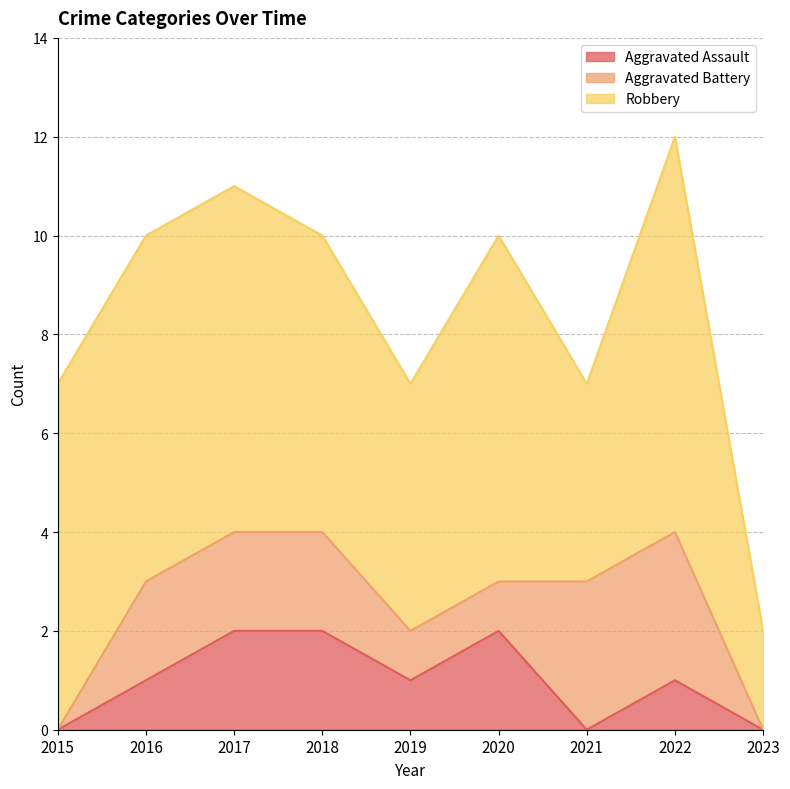

What is the difference between the maximum and minimum values in the Robbery series?

6